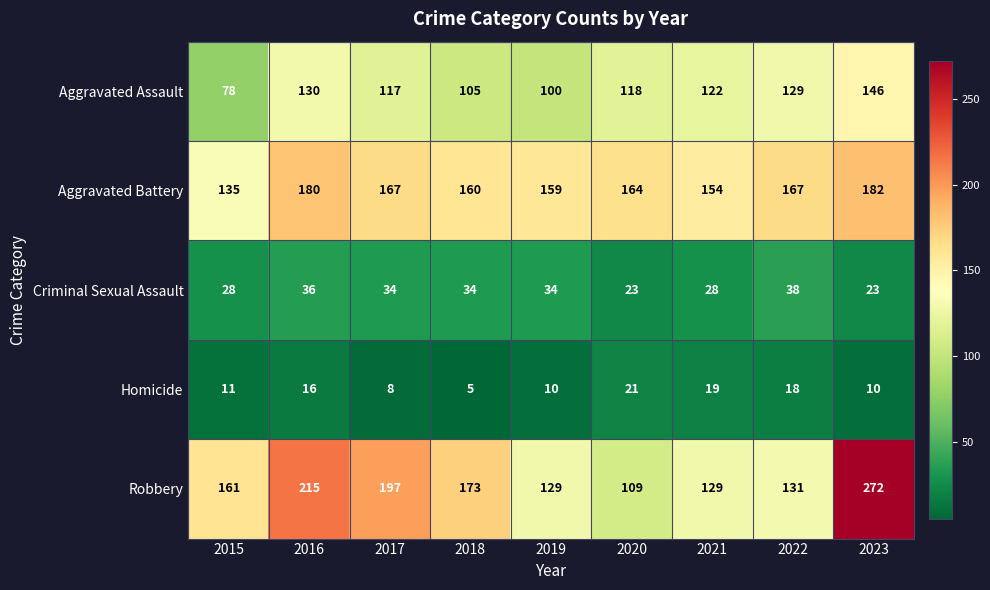

What is the spread (max minus min) of values at 2023?

262